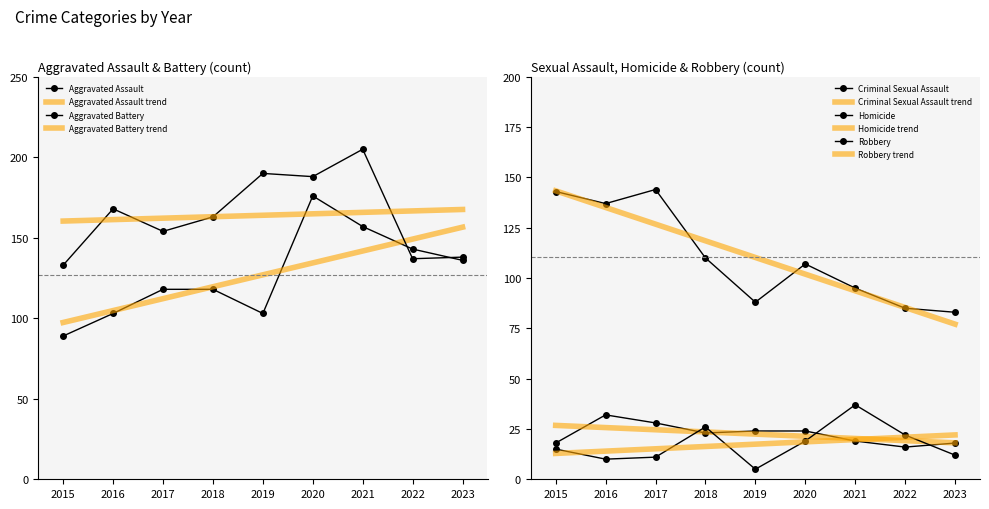

At which category is the sum across all series the highest?

2020